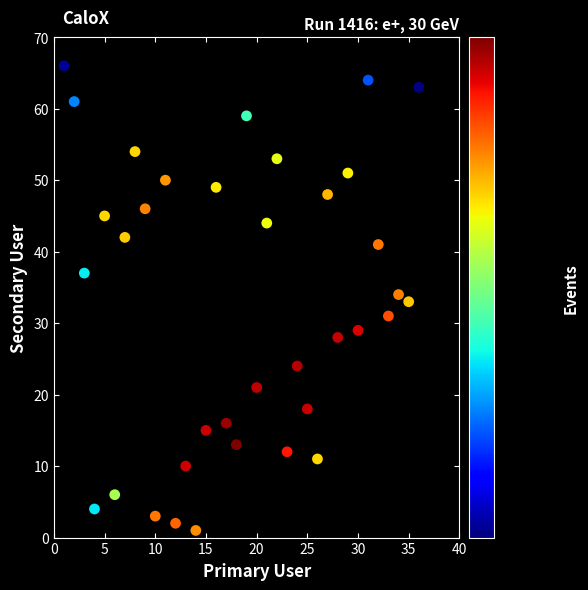

What is the range of Y values (max minus min)?

65